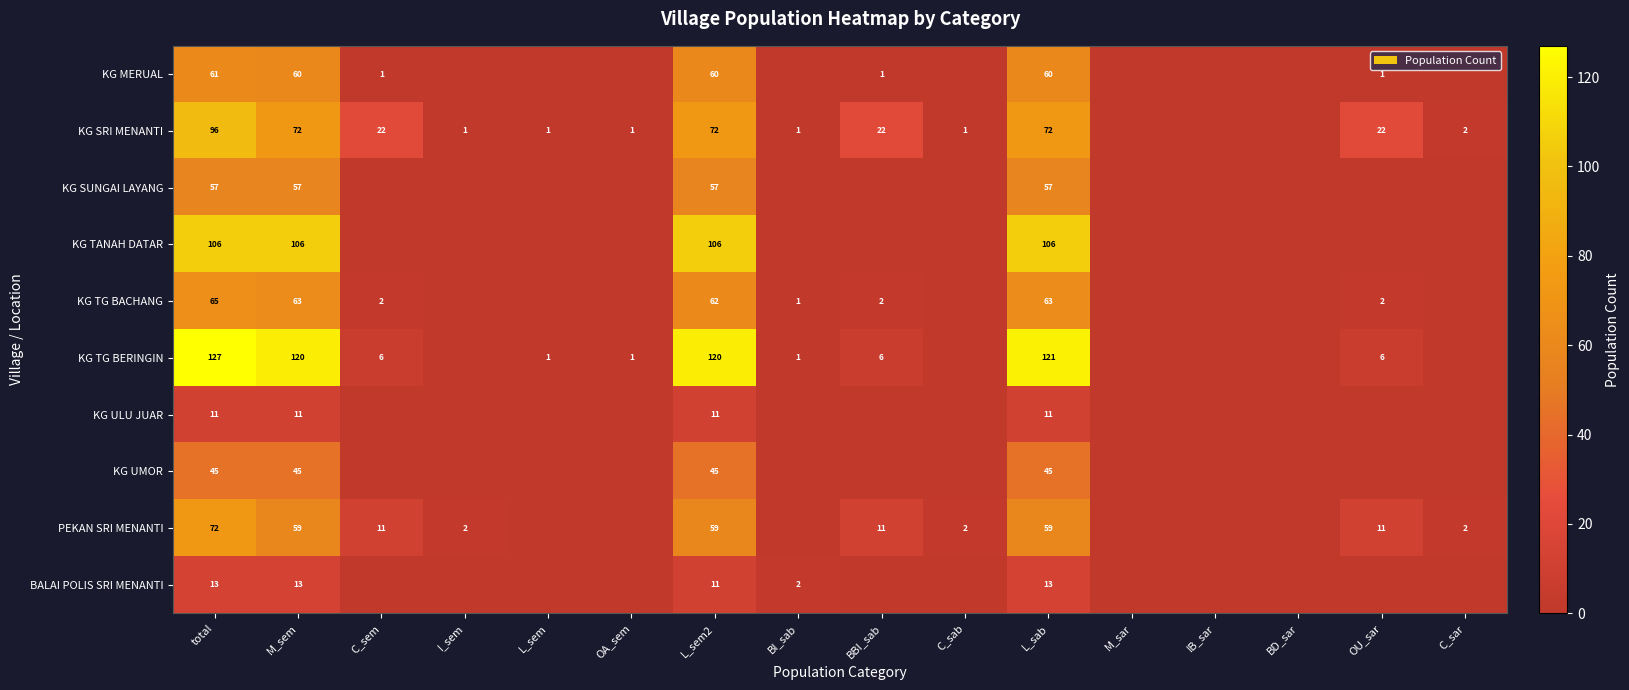

What is the difference between the highest and lowest values at M_sem?

109